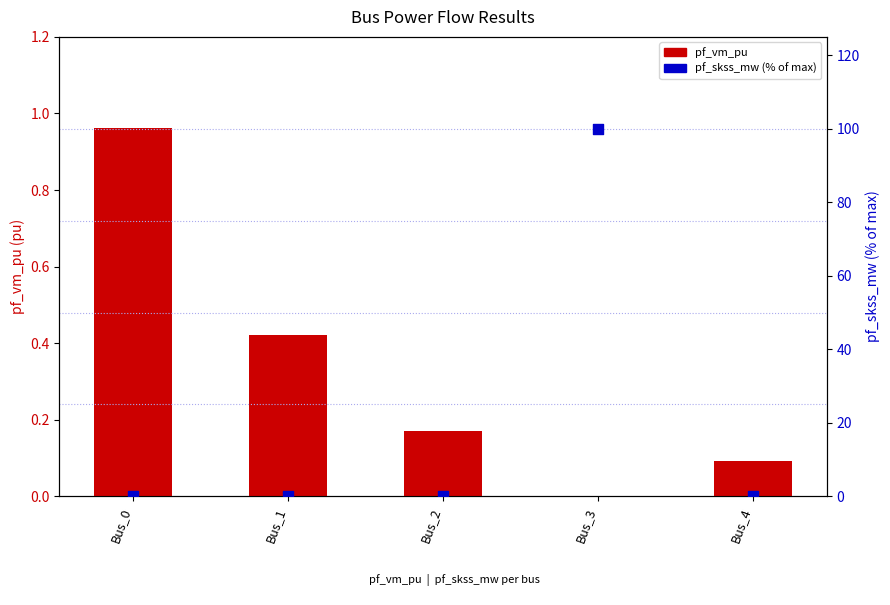

At how many categories does at least one series exceed 21?

1